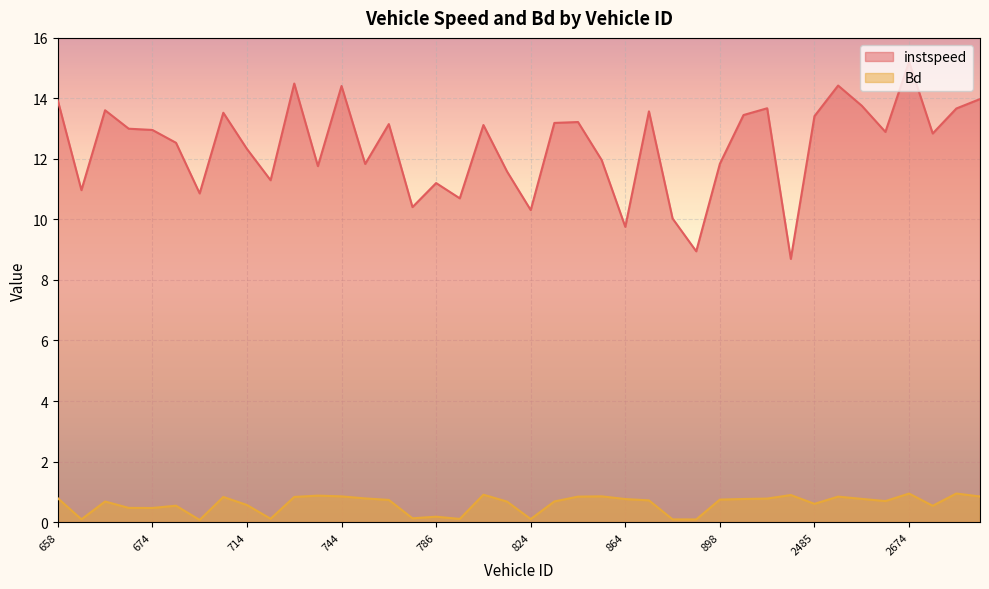

How many interior local valleys does the Bd series have?

11